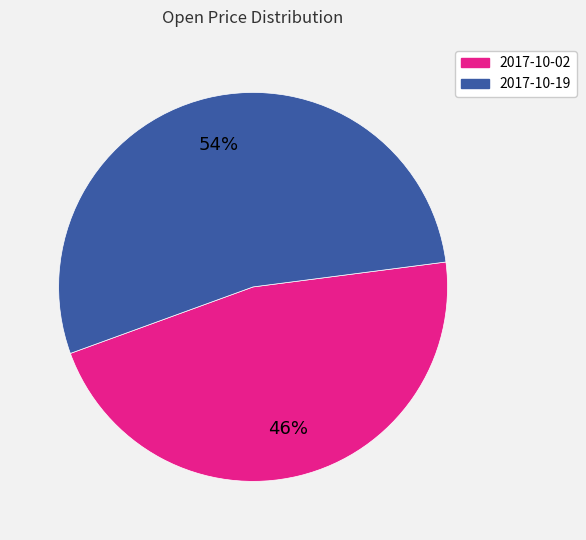

The 2017-10-02 slice represents 32% of the pie. True or false?

False